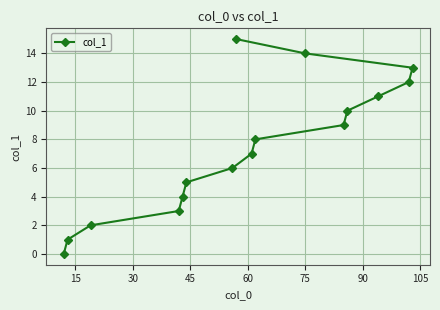

What is the difference between the second highest and second lowest values?

13